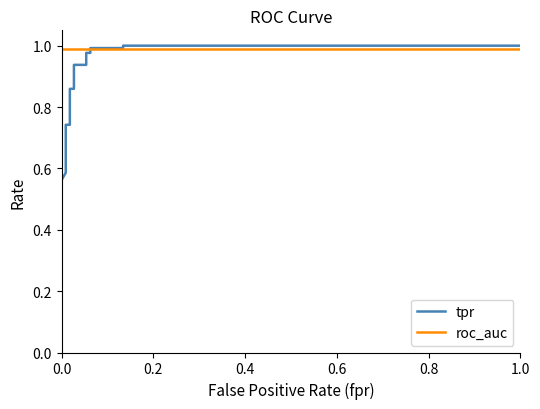

How many data points does each series have?

19